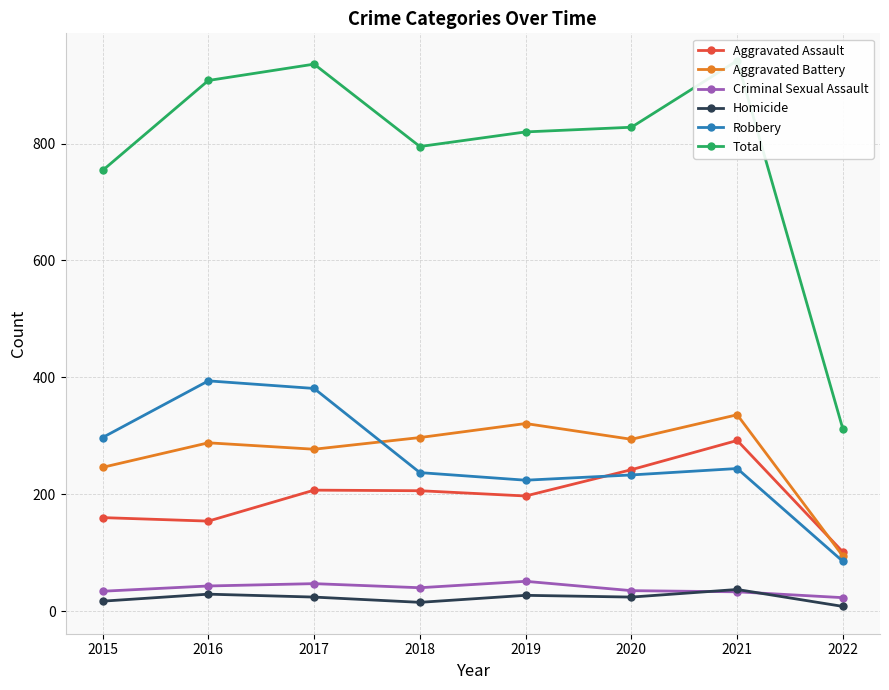

How many lines are shown in the chart?

6